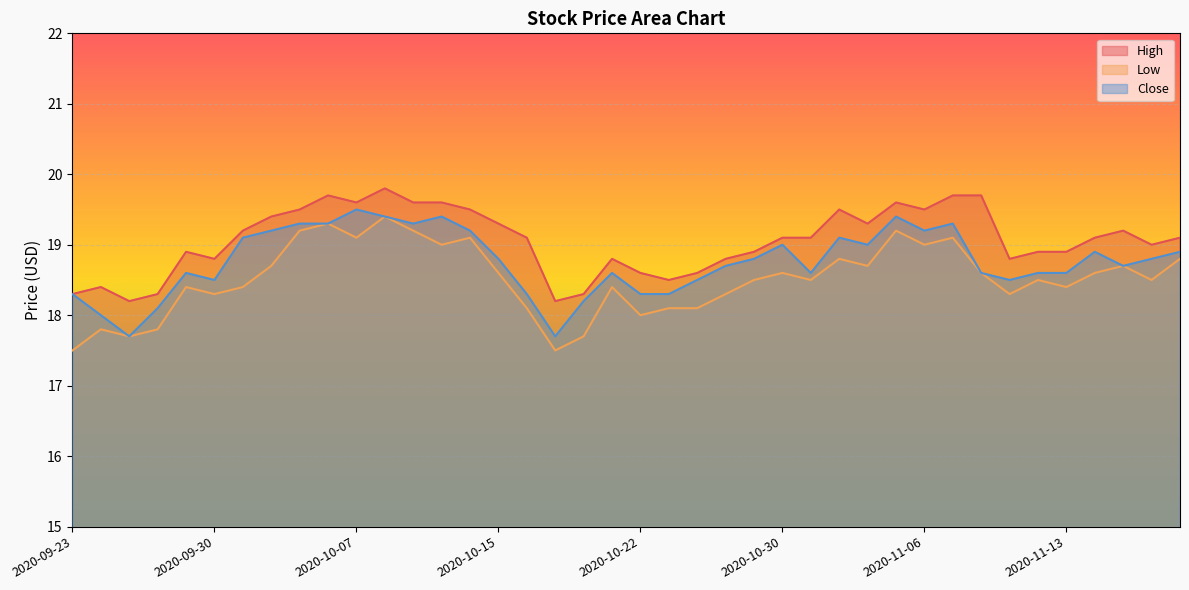

At which category does the chart reach its minimum across all series?

2020-09-23